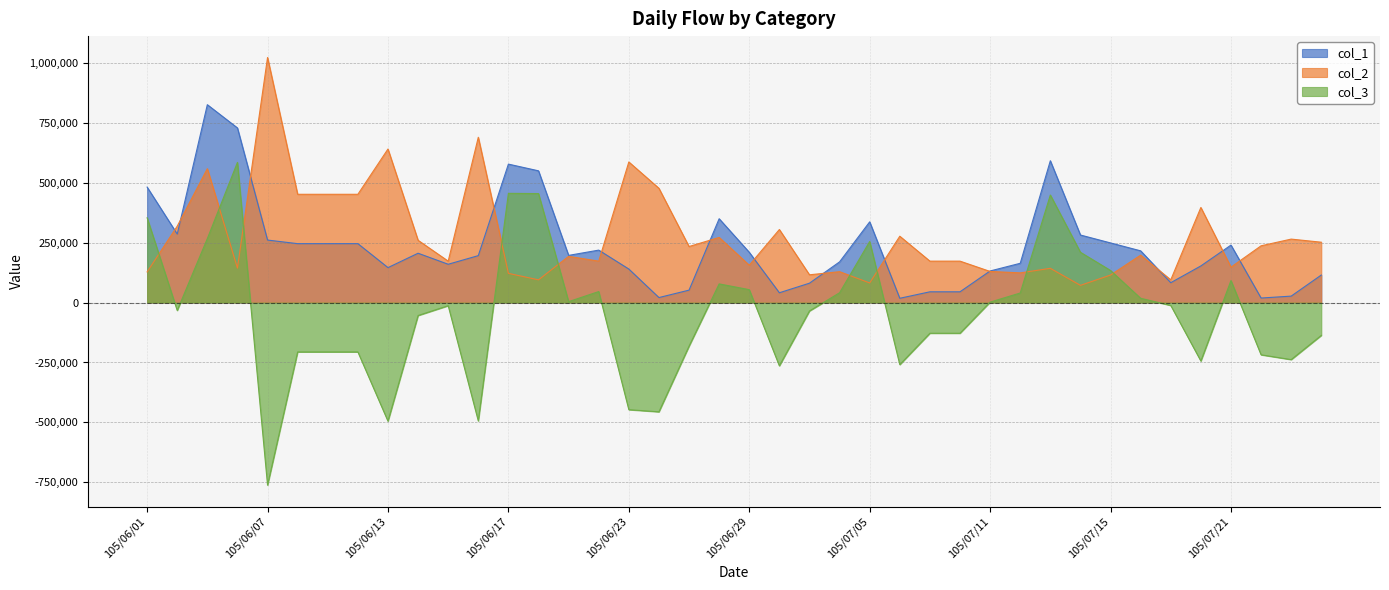

The value of col_3 at 105/07/18 is 18000. True or false?

True